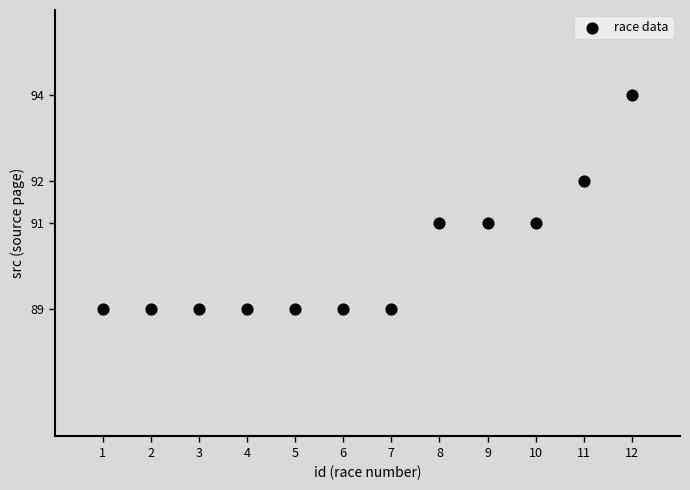

What is the average Y value?

90